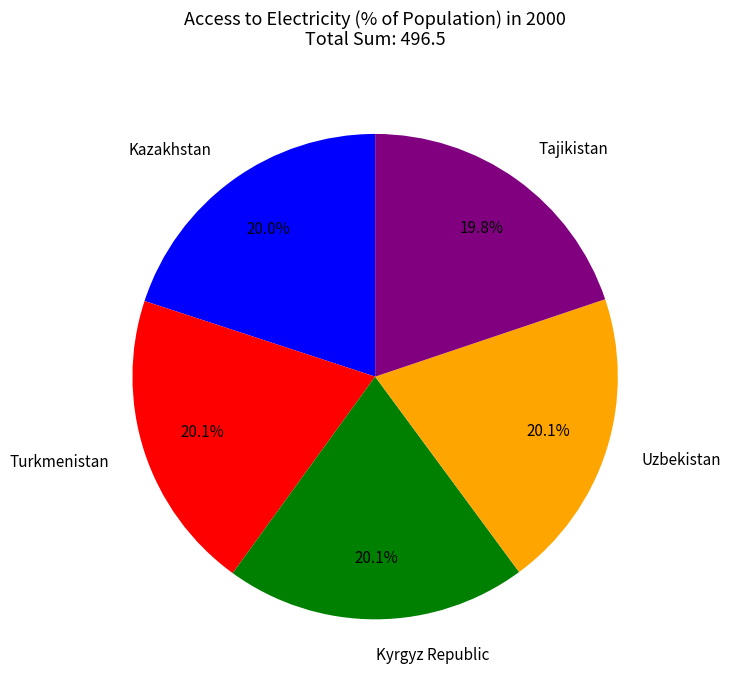

Approximately how many times larger is the value at Uzbekistan compared to Tajikistan?

1.0